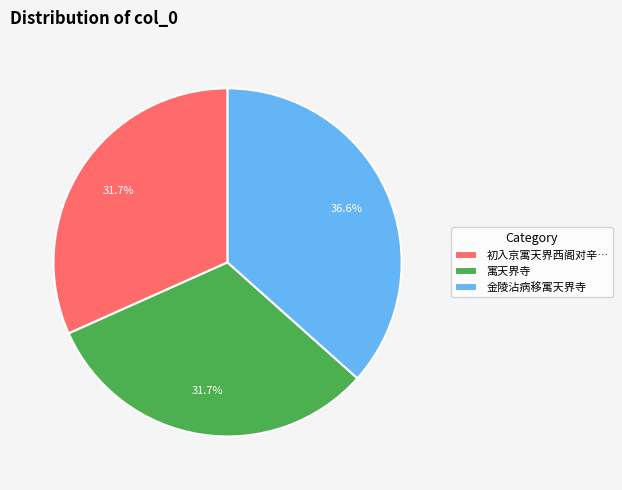

Do 寓天界寺 and 初入京寓天界西阁对辛… together represent more than half of the pie?

Yes